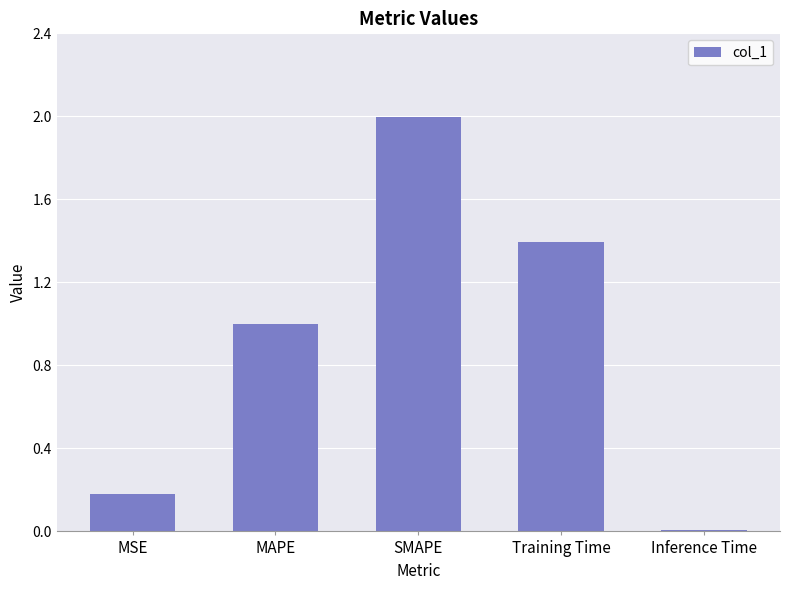

What value does the data have at MSE?

0.2